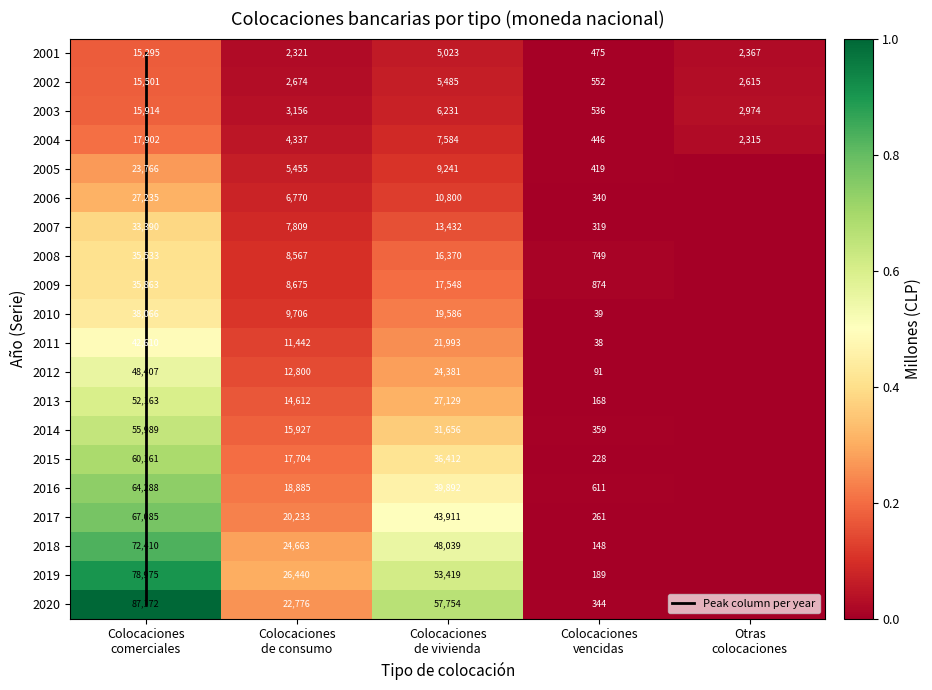

At how many categories does at least one series exceed 0?

5